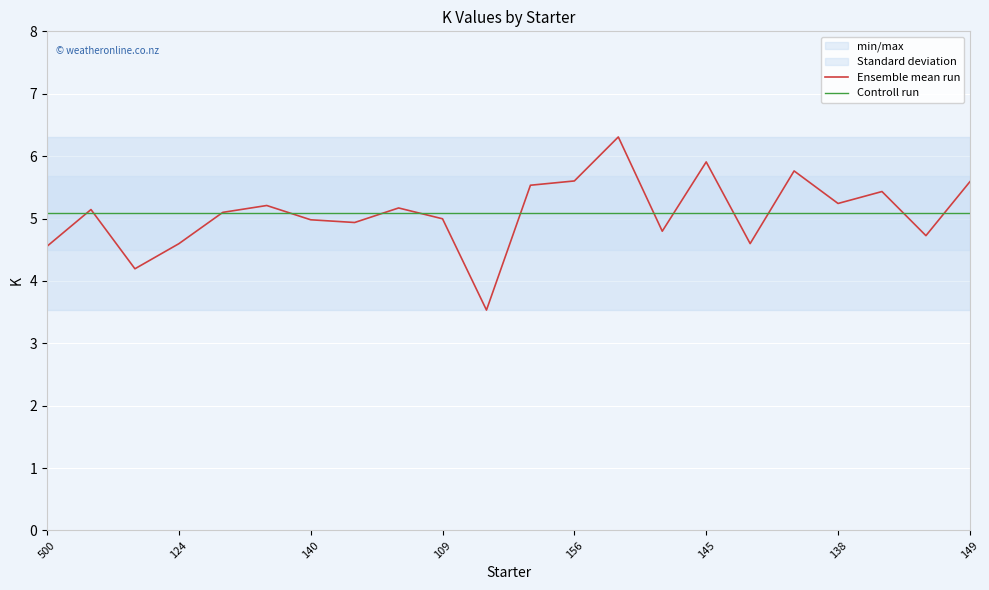

What is the difference between the second highest and second lowest values in the Ensemble mean run series?

1.7